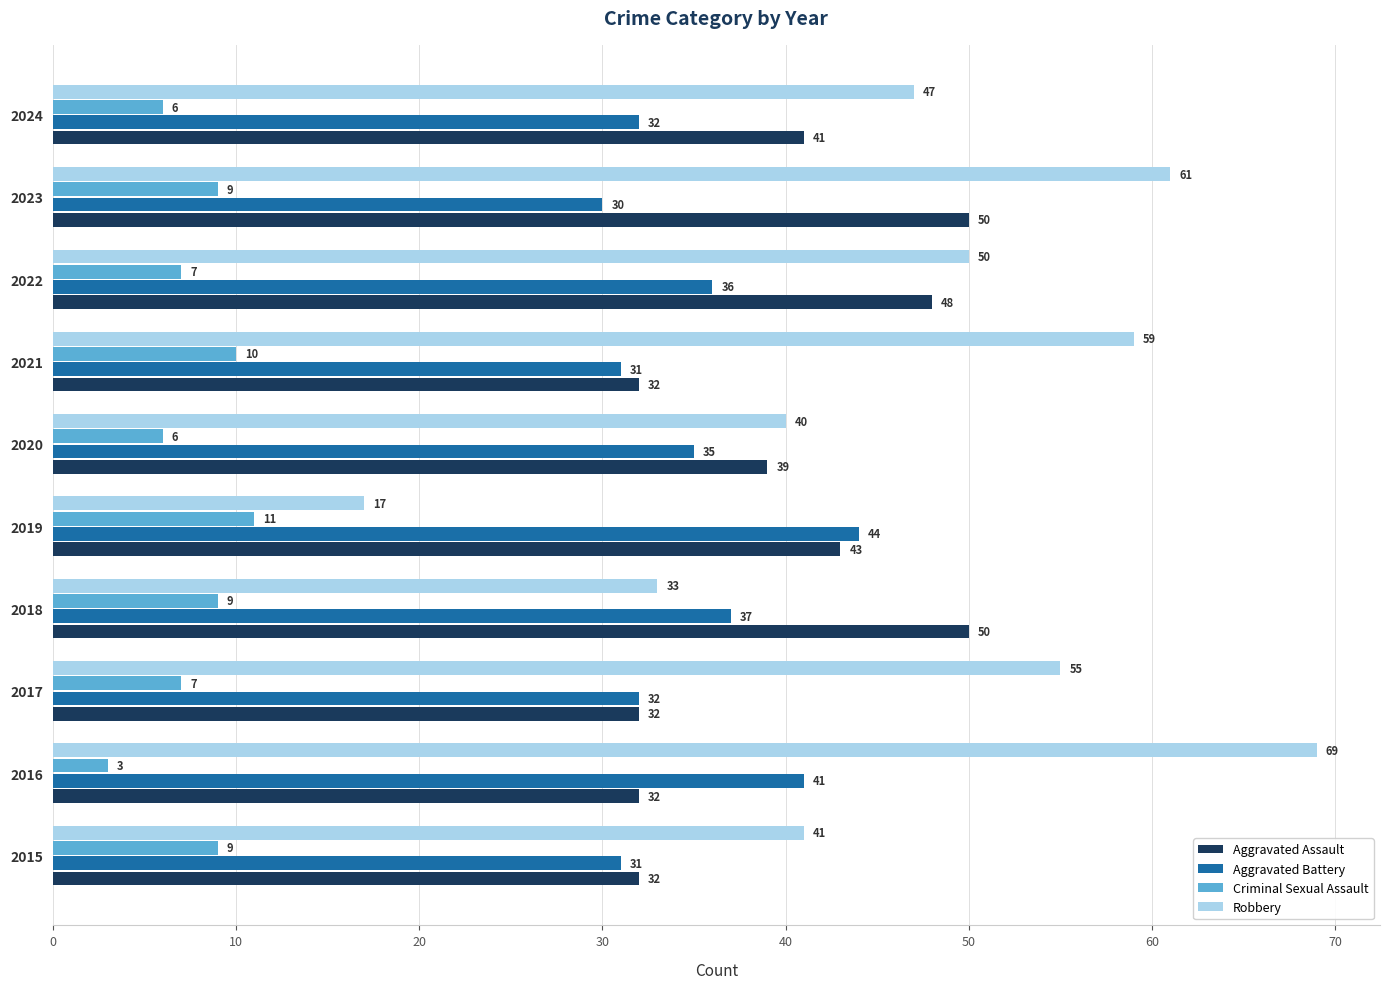

The value of Aggravated Battery at 2020 is 35. True or false?

True